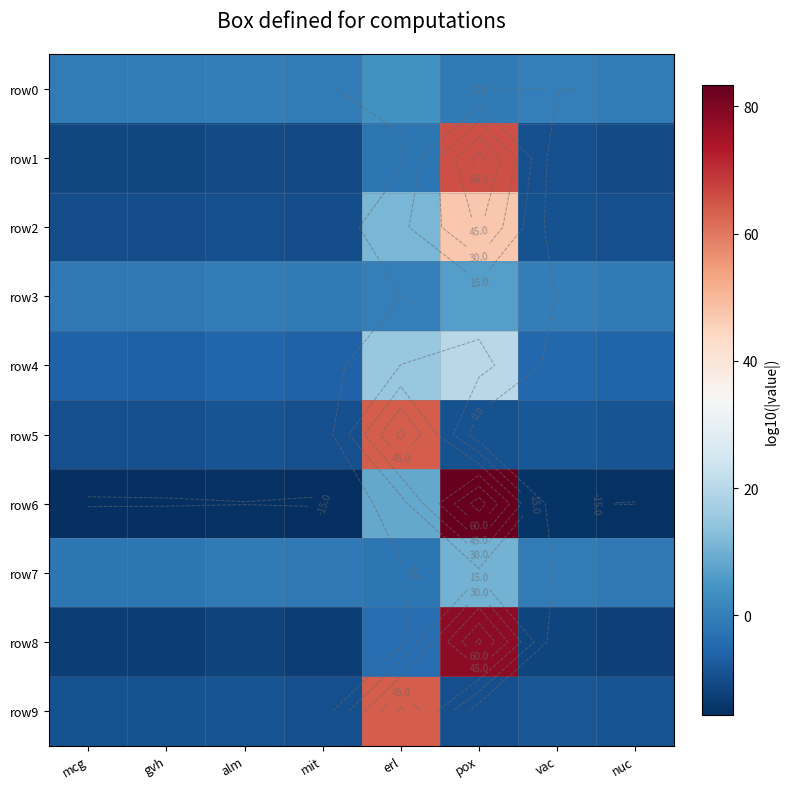

The row4 series shows -2.4 at mit. True or false?

False